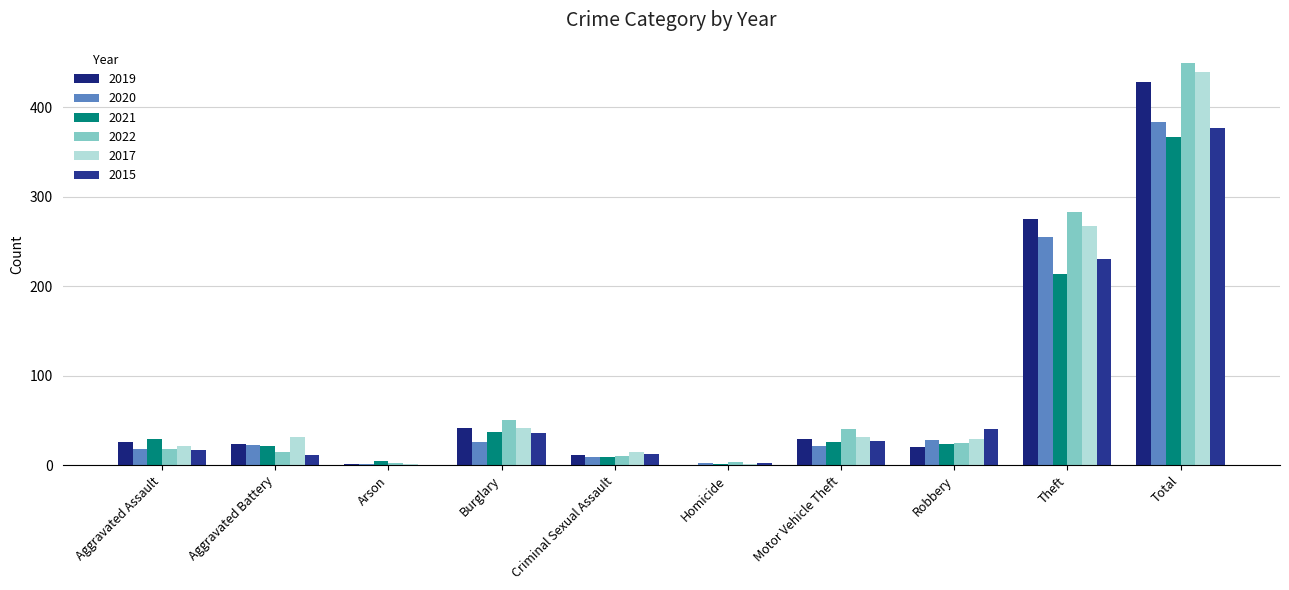

The value of 2022 at Arson is 3. True or false?

True